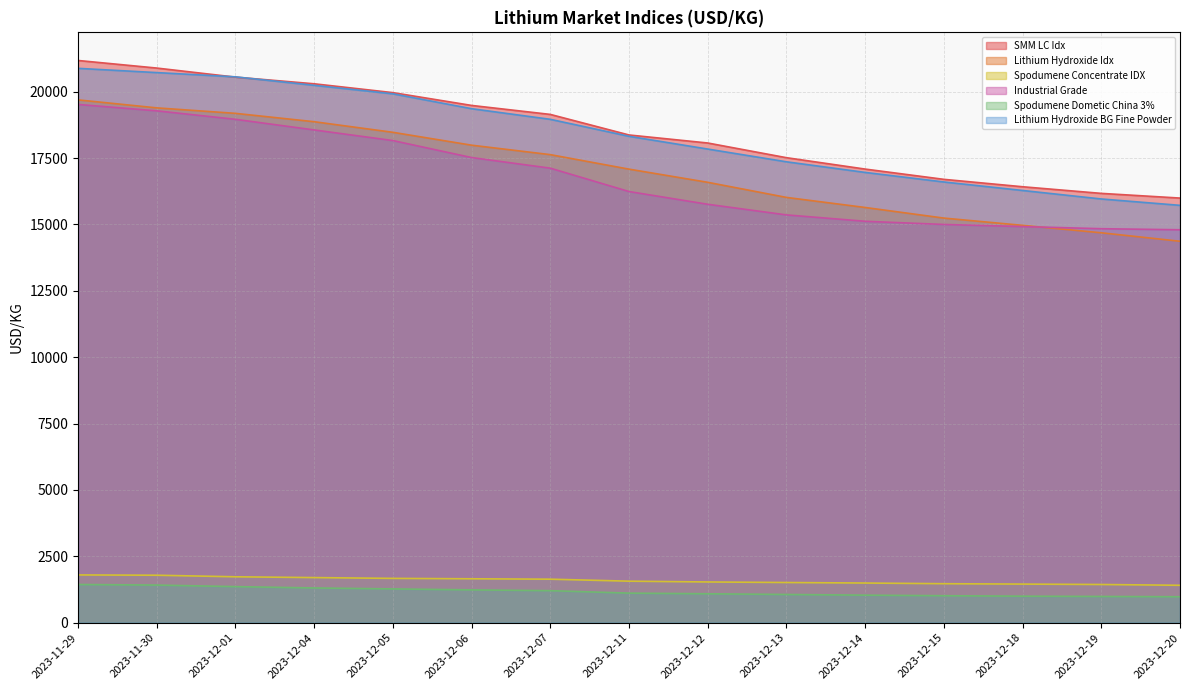

True or false: Industrial Grade and SMM LC Idx cross at least once.

False